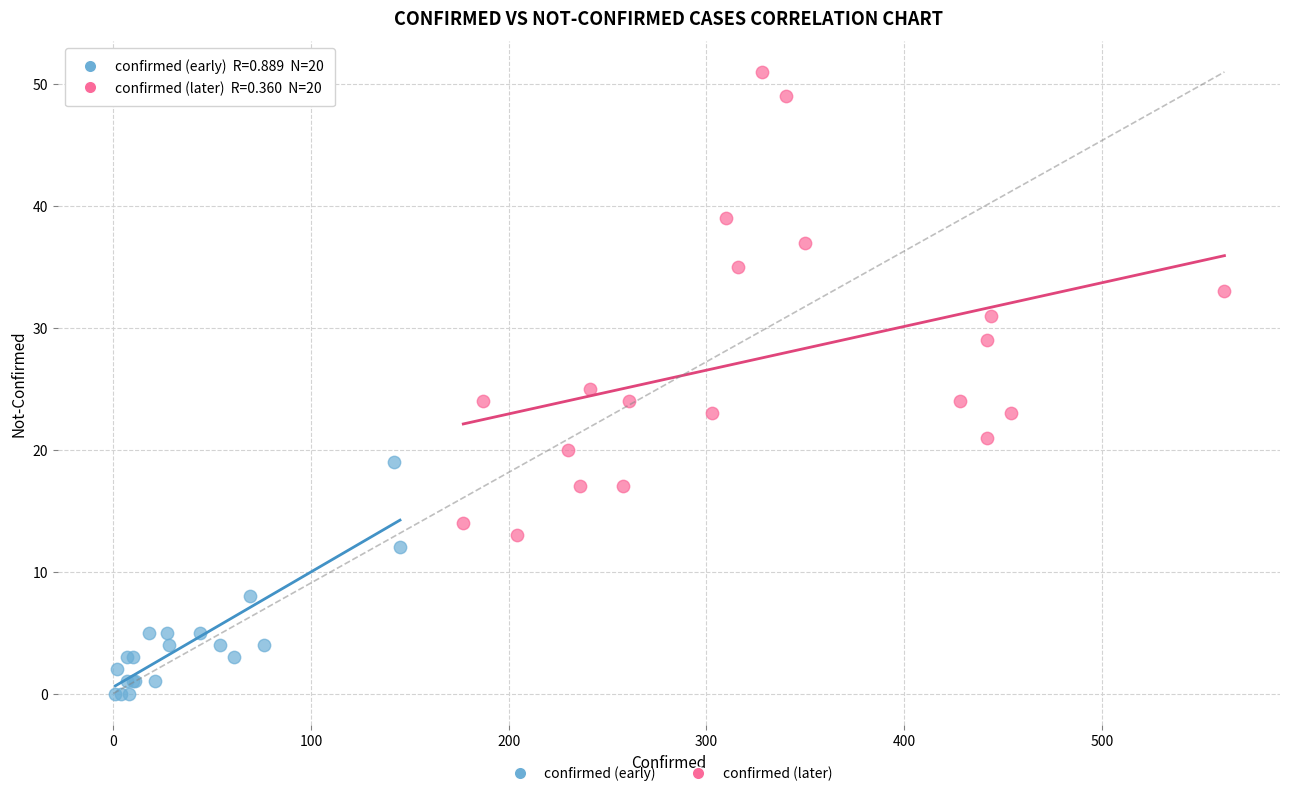

What are all the series names shown in the legend?

confirmed (early), confirmed (later)